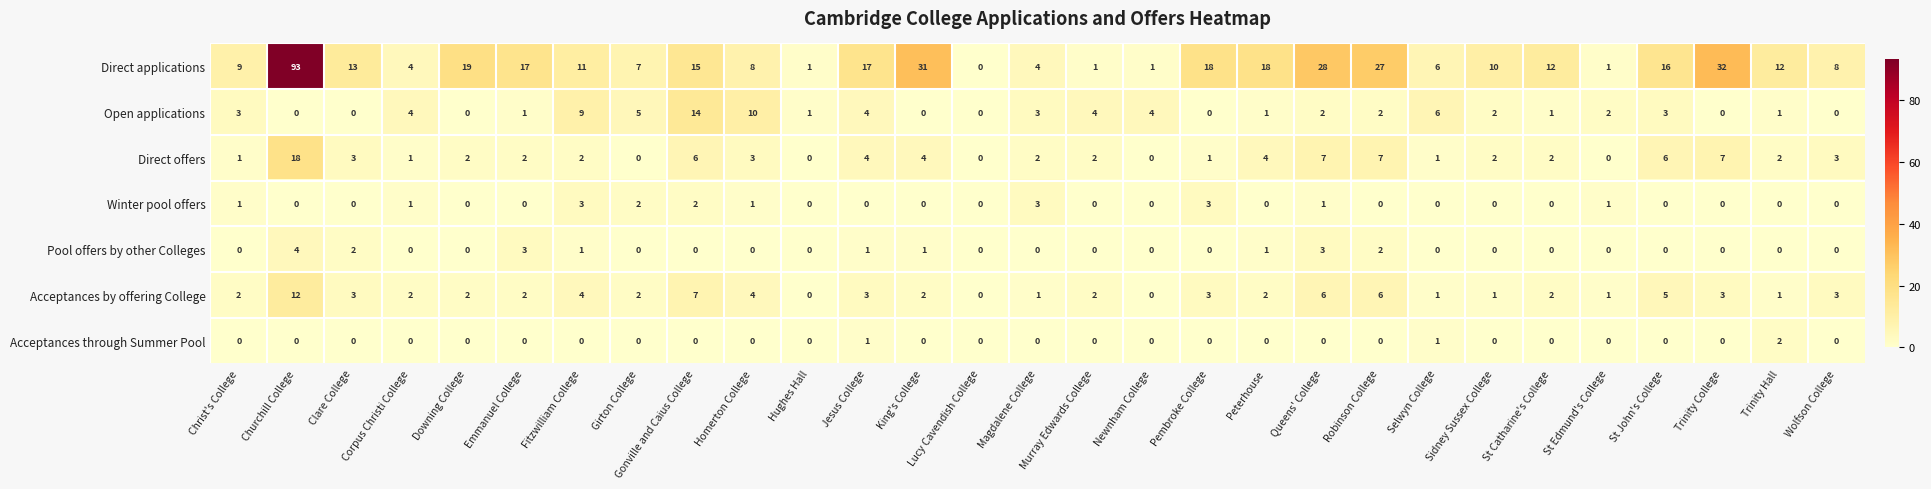

Between Churchill College and Homerton College, which series saw the biggest shift?

Direct applications